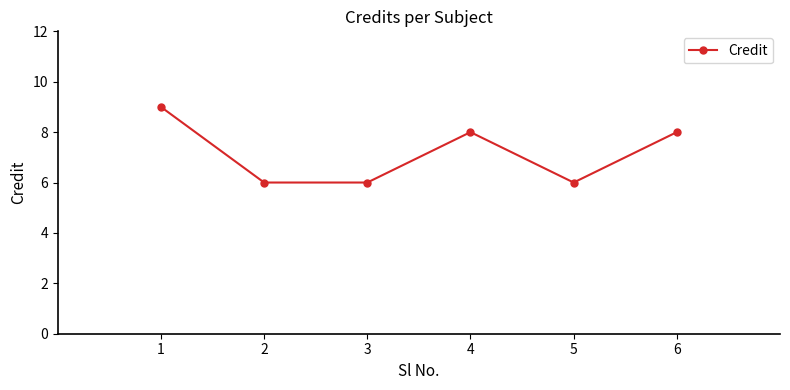

True or false: the data shows 9 at 2.

False